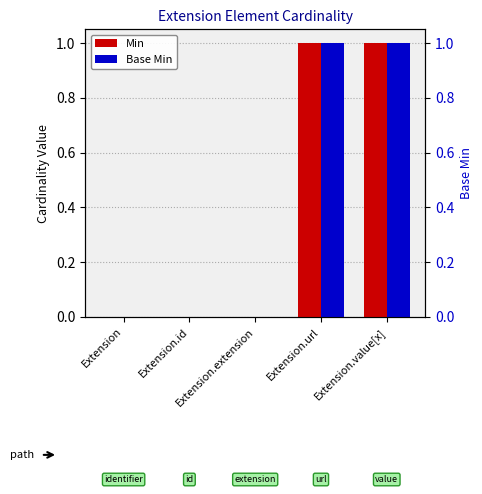

Between Extension and Extension.id, which is larger?

Extension